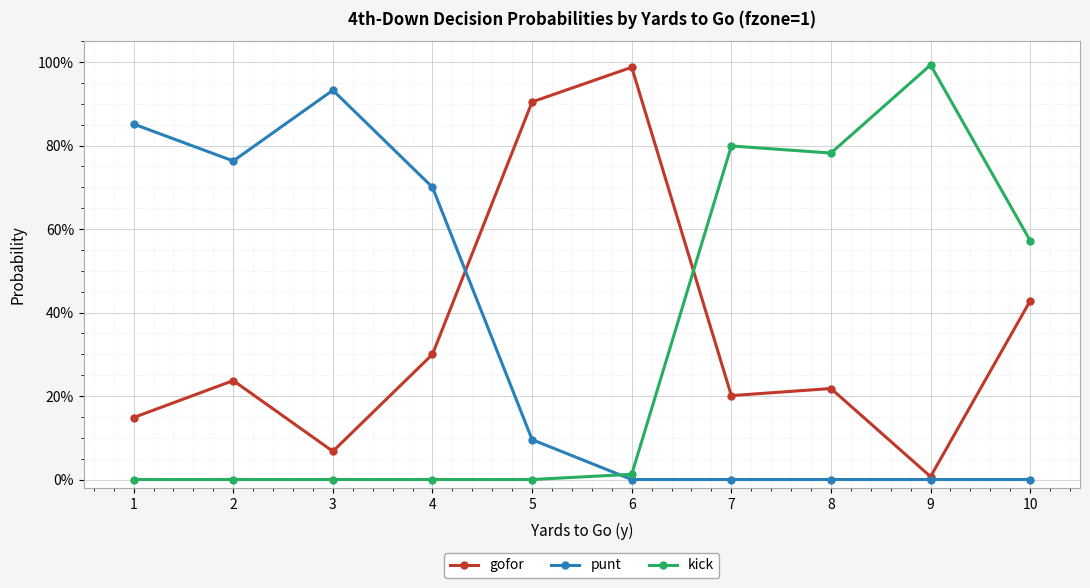

Reading right to left, list all the values displayed in this chart.

gofor: 10=0.4	9=0.0	8=0.2	7=0.2	6=1.0	5=0.9	4=0.3	3=0.1	2=0.2	1=0.1
punt: 10=0.0	9=0.0	8=0.0	7=0.0	6=0.0	5=0.1	4=0.7	3=0.9	2=0.8	1=0.9
kick: 10=0.6	9=1.0	8=0.8	7=0.8	6=0.0	5=0.0	4=0.0	3=0.0	2=0.0	1=0.0